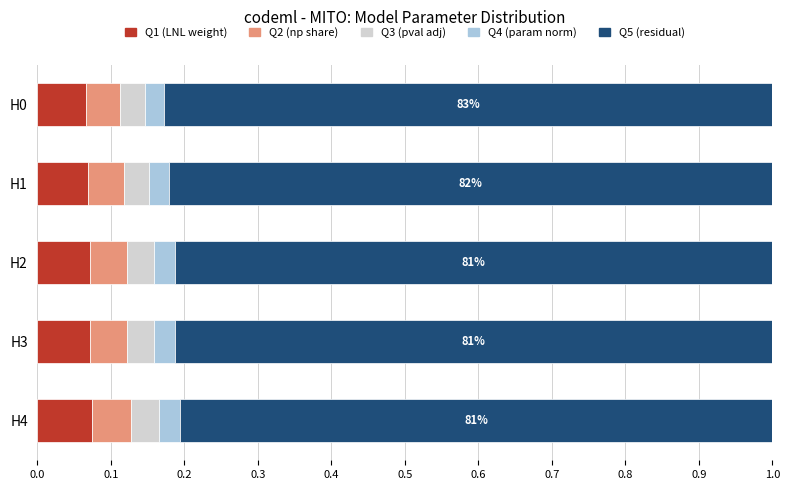

What is the total value across all series at H3?

1.0